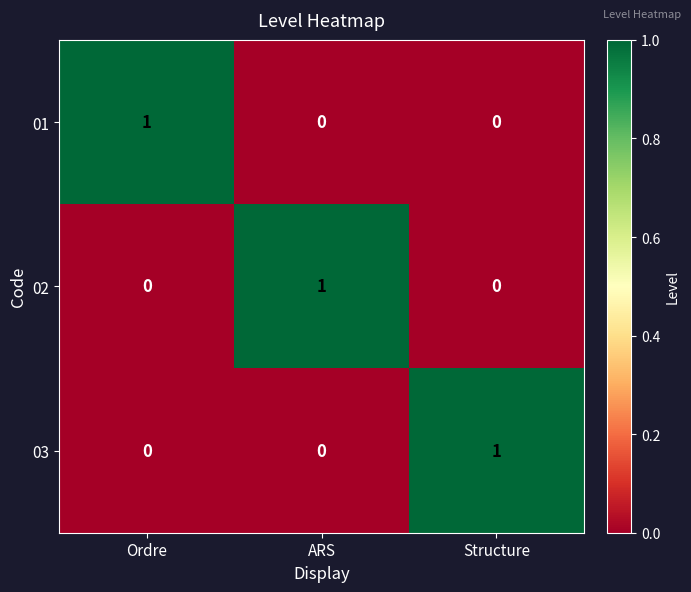

At how many categories does at least one series exceed 0?

3